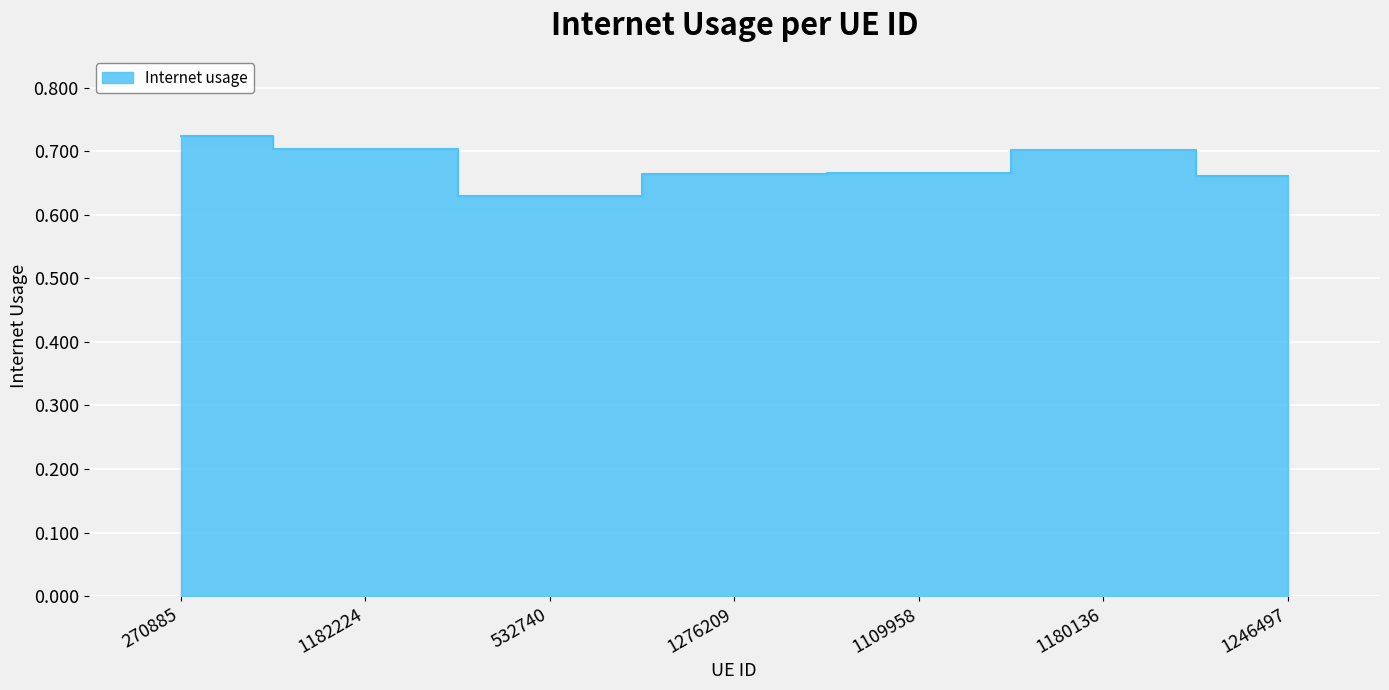

Reading right to left, what are all the values shown in this chart?

0.7	0.7	0.7	0.7	0.6	0.7	0.7